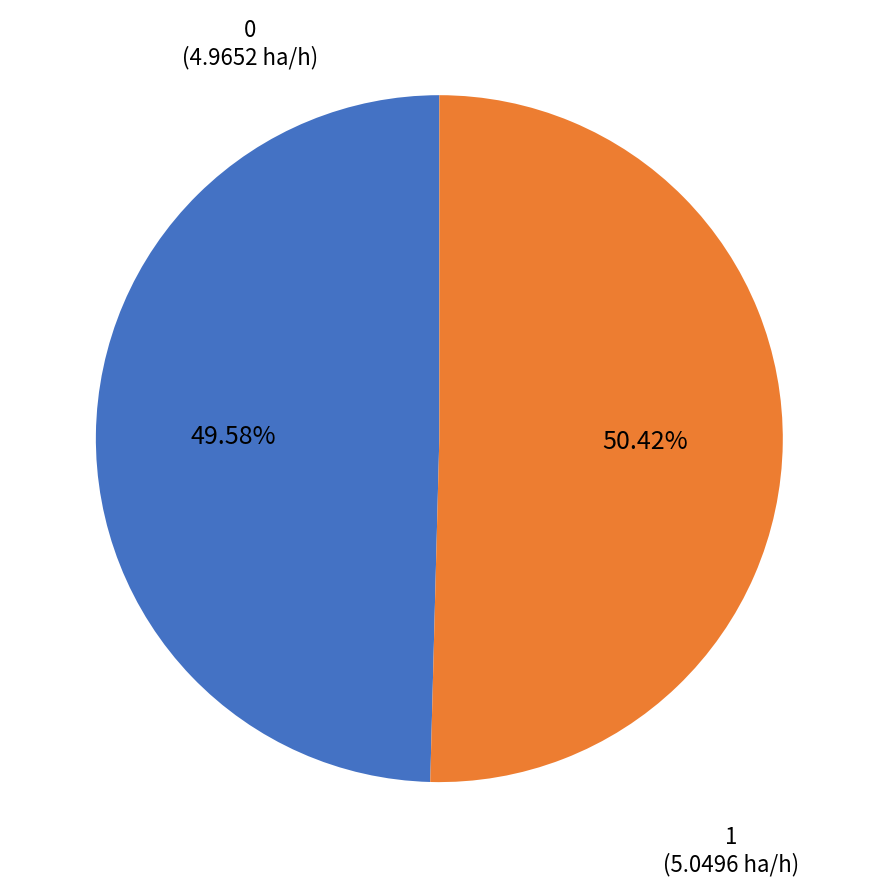

To the nearest percent, what portion does 0 represent?

50%